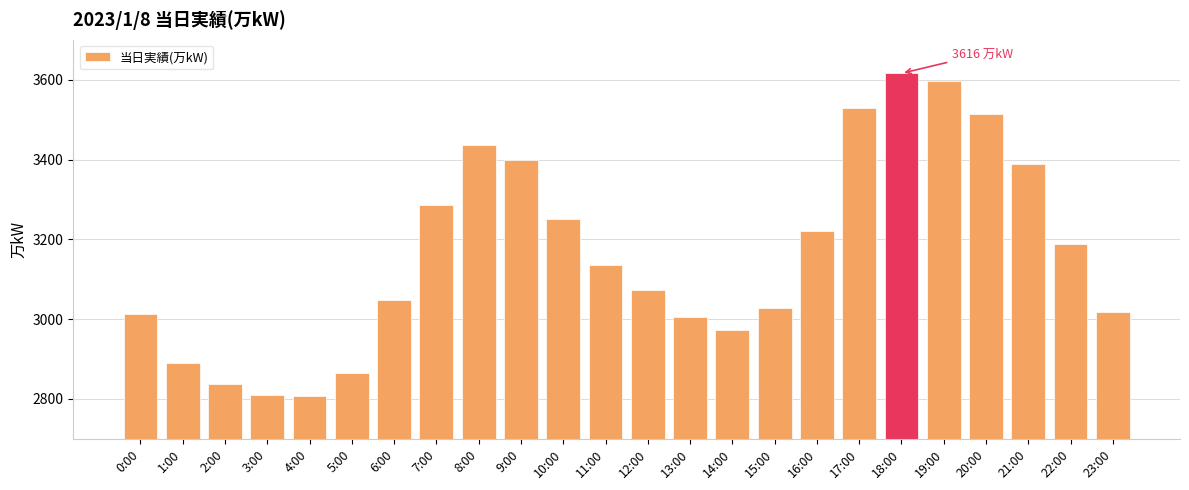

What is the average value?

3164